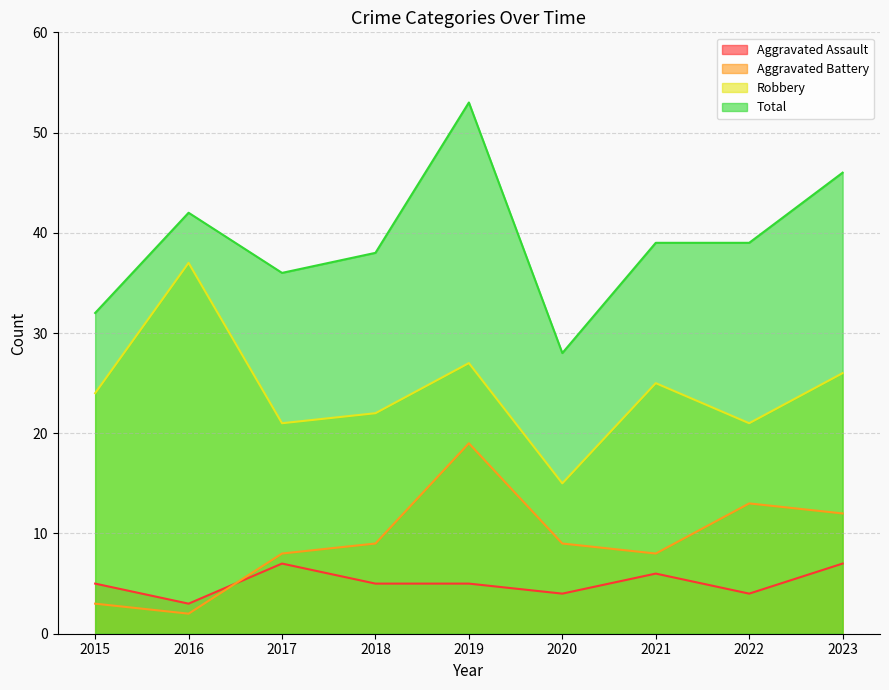

At which category is the sum across all series the highest?

2019